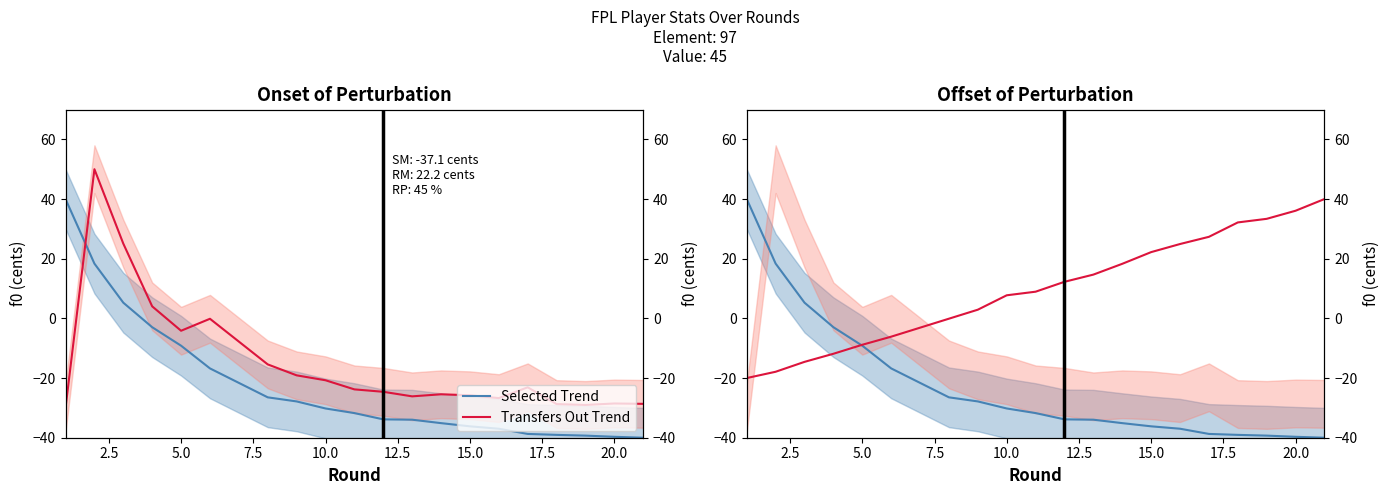

Does the chart display data point markers on the line(s)?

No